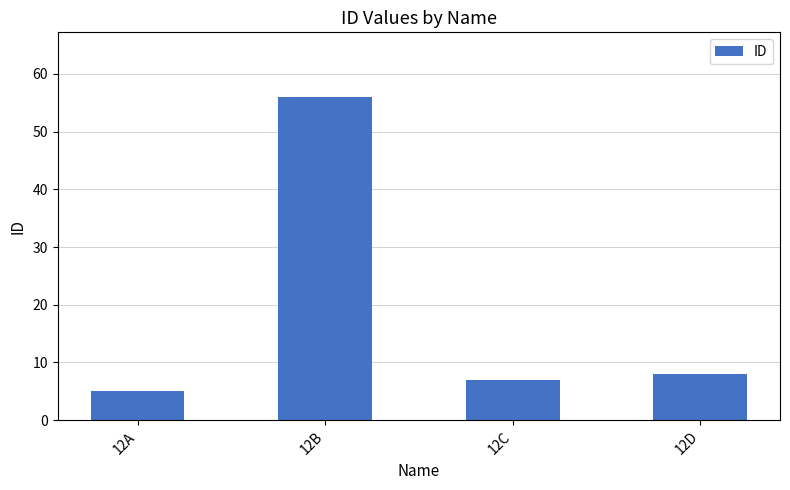

What is the ratio of the value at 12D to the value at 12C?

1.1